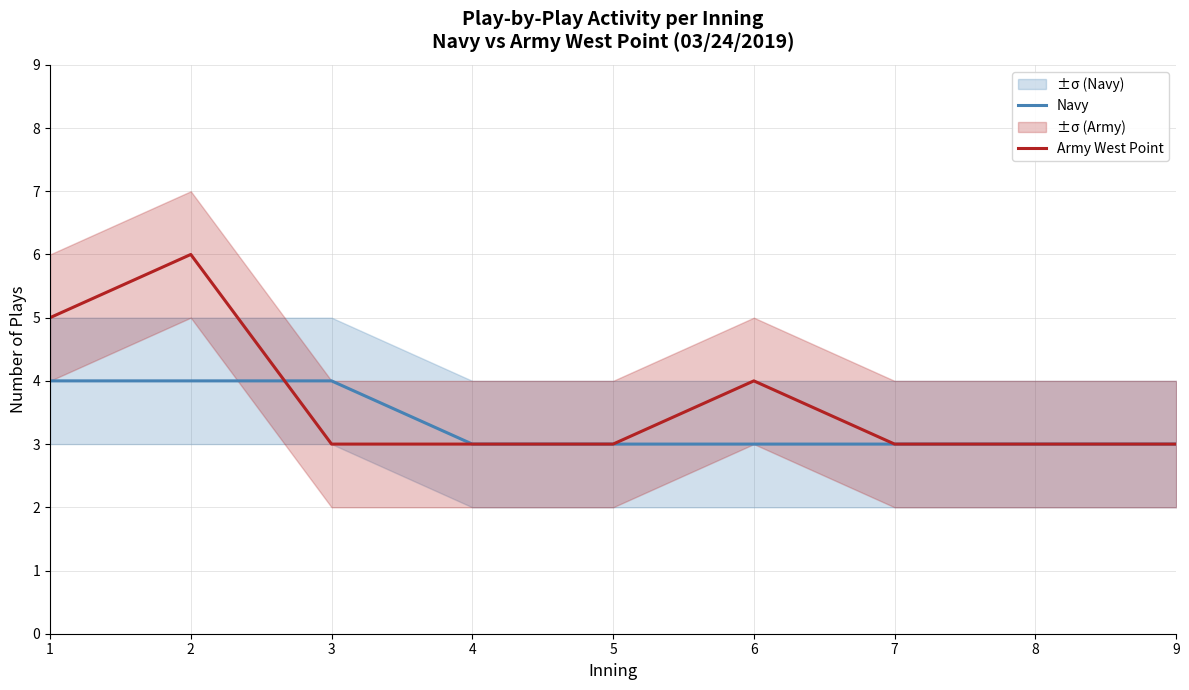

What is the value of the Navy point at the 9th from the left?

3